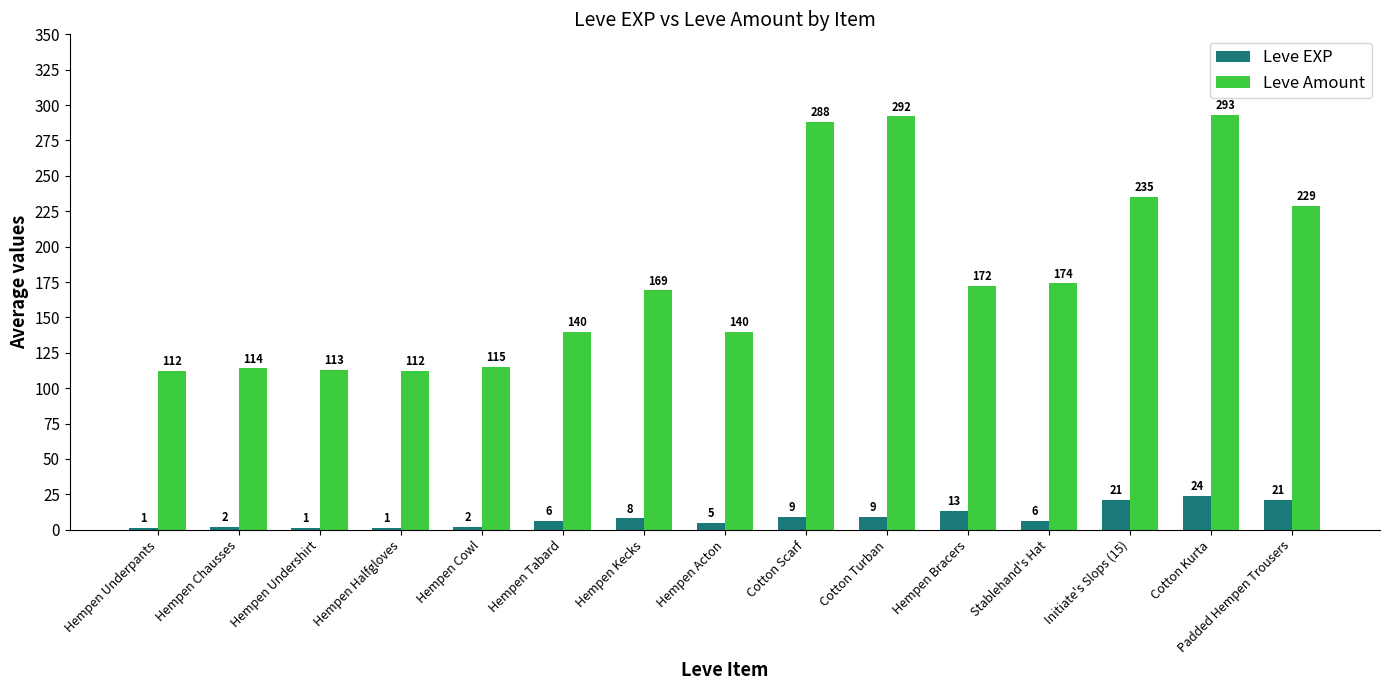

Which series has the largest total across all categories?

Leve Amount